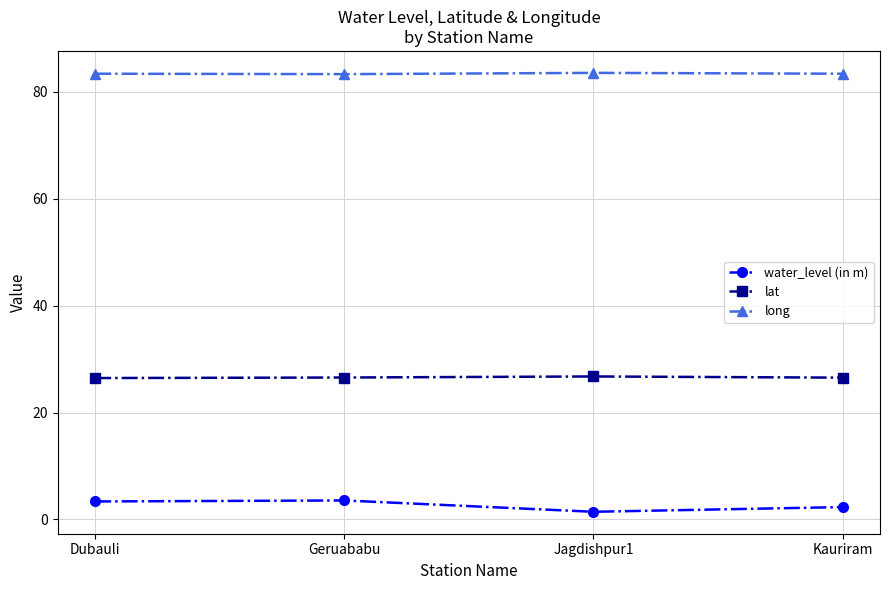

Which series has the largest range (max minus min)?

water_level (in m)